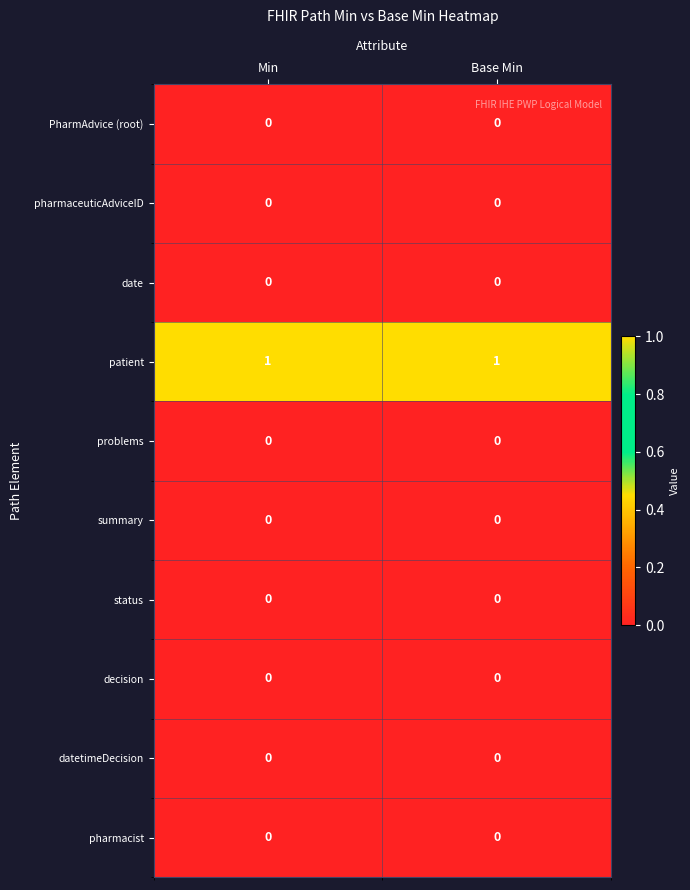

What is the total value across all series at Base Min?

1